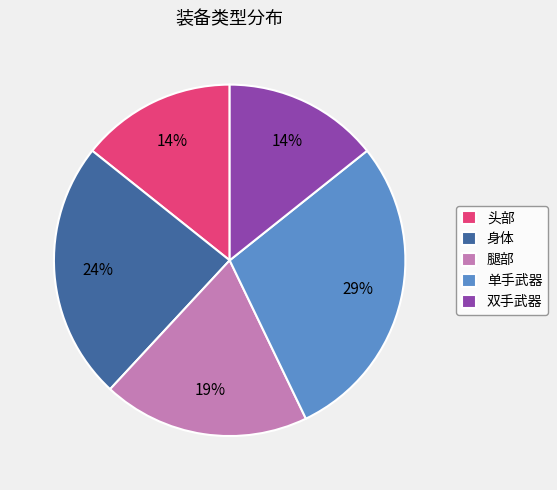

The 双手武器 slice represents 22% of the pie. True or false?

False